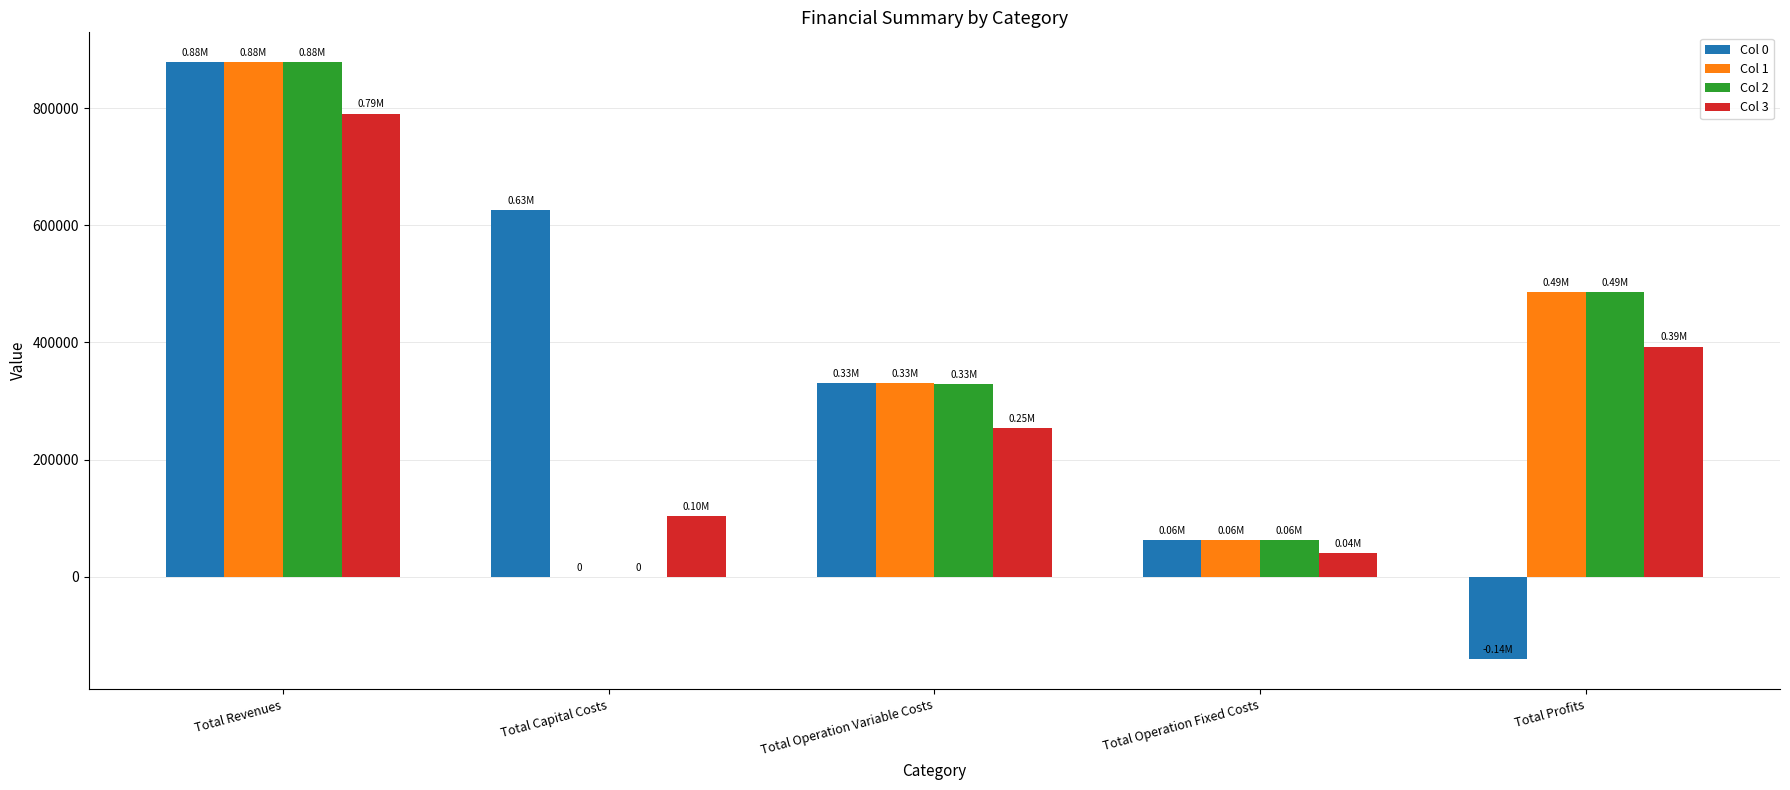

How many data points in Col 1 are above 330025?

3